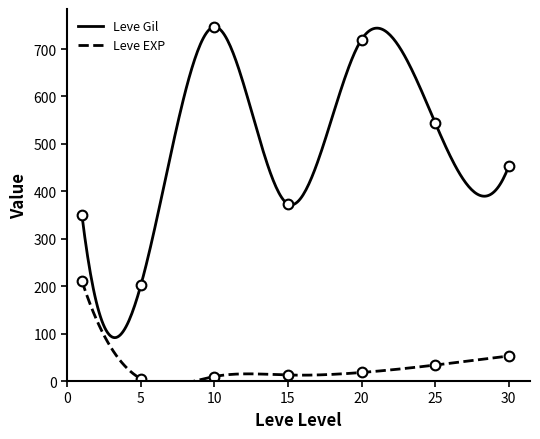

What is the maximum value for Leve Gil?

746.7